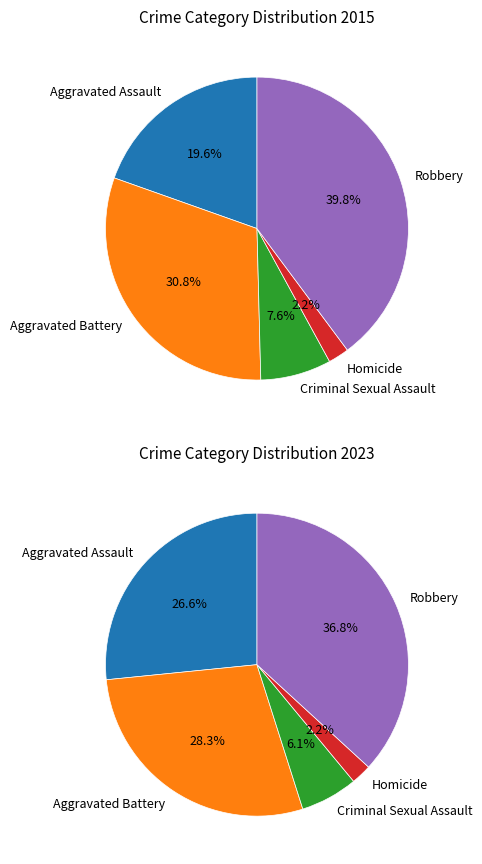

How many segments does this pie chart have?

5